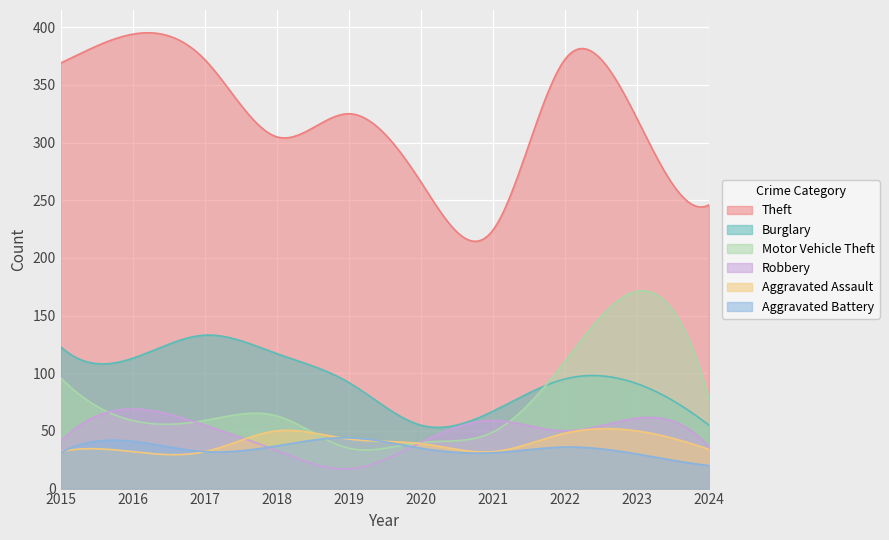

Read the Motor Vehicle Theft value at 2021, to the nearest 10.

50